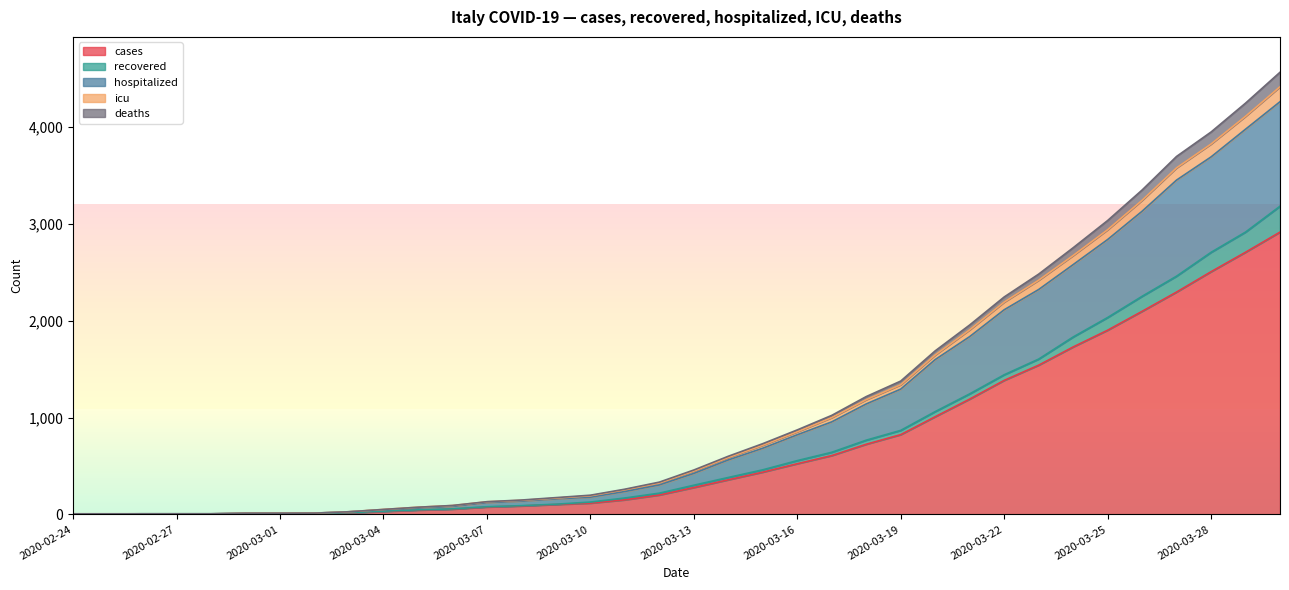

What is the spread (max minus min) of values at 2020-03-06?

38